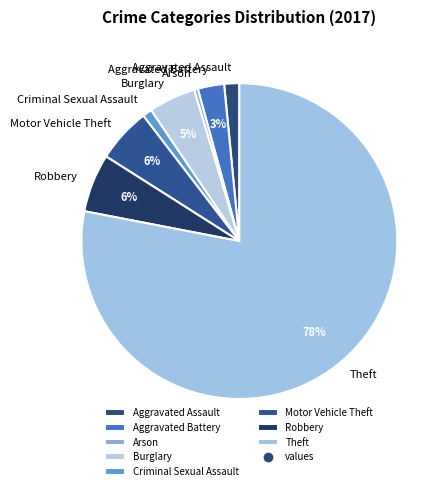

How many slices are in this pie chart?

8